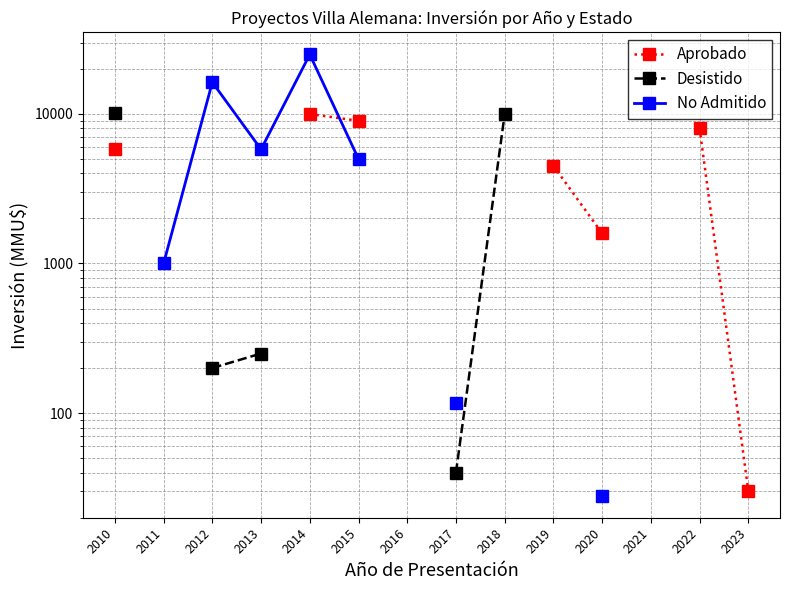

True or false: Aprobado has more than 2 interior local peaks.

False